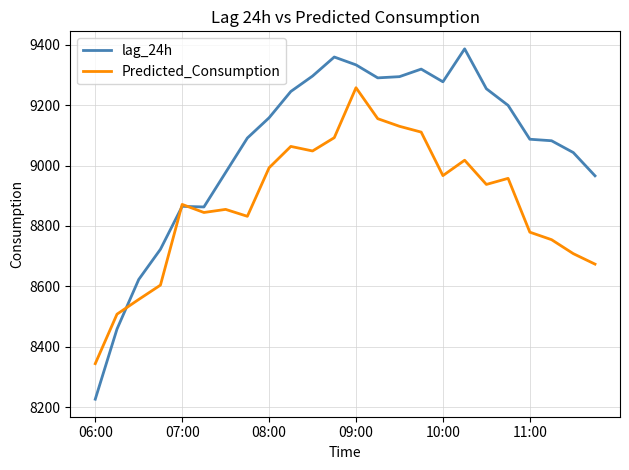

In Predicted_Consumption, how many points are higher than both neighbors (excluding endpoints)?

6